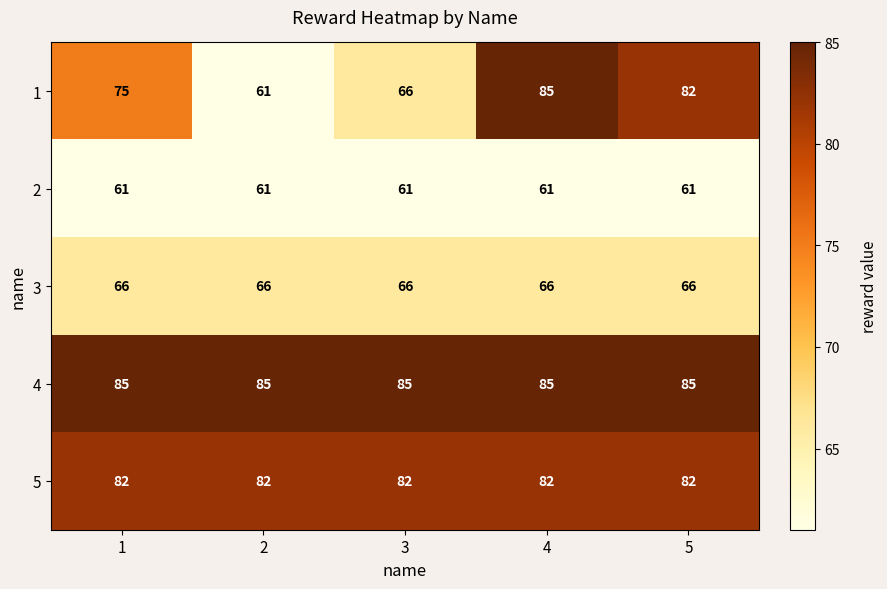

Reading left to right, list all the values displayed in this chart.

1: 1=75	2=61	3=66	4=85	5=82
2: 1=61	2=61	3=61	4=61	5=61
3: 1=66	2=66	3=66	4=66	5=66
4: 1=85	2=85	3=85	4=85	5=85
5: 1=82	2=82	3=82	4=82	5=82